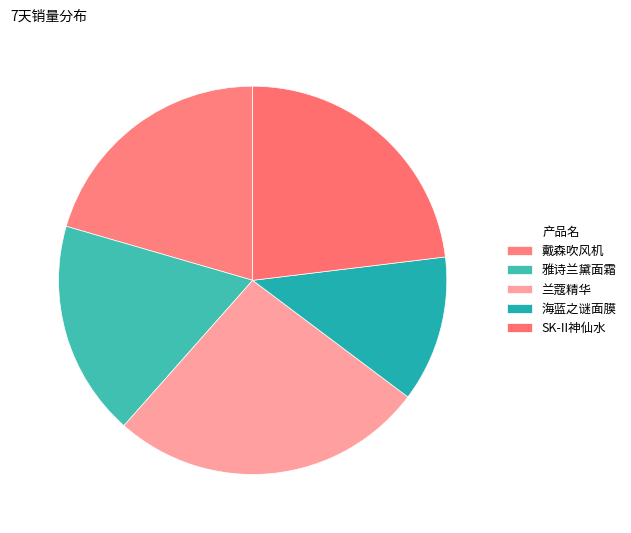

How many slices are in this pie chart?

5